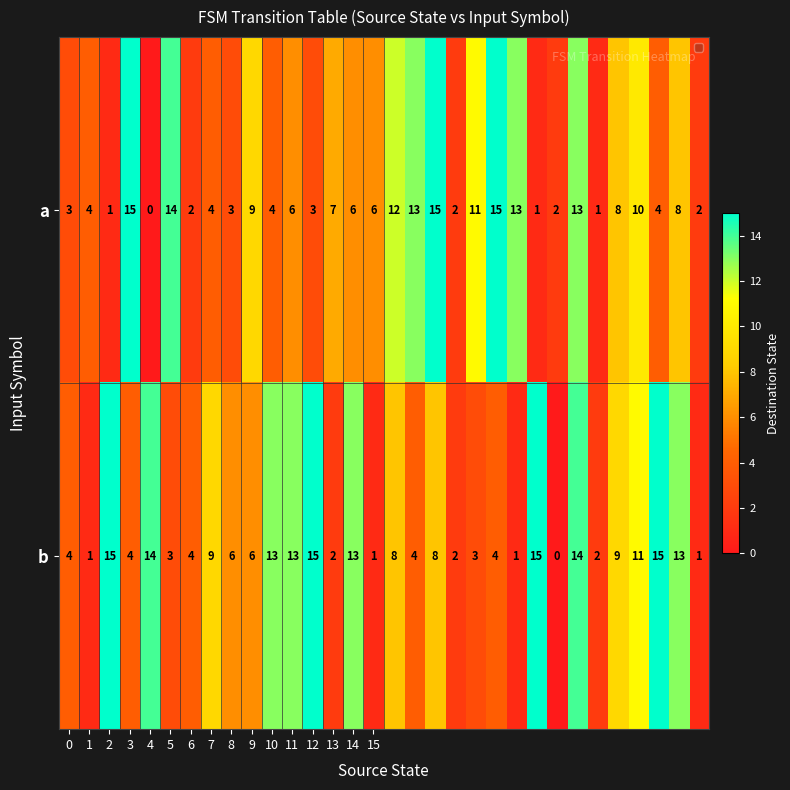

How many distinct data groups are displayed?

2